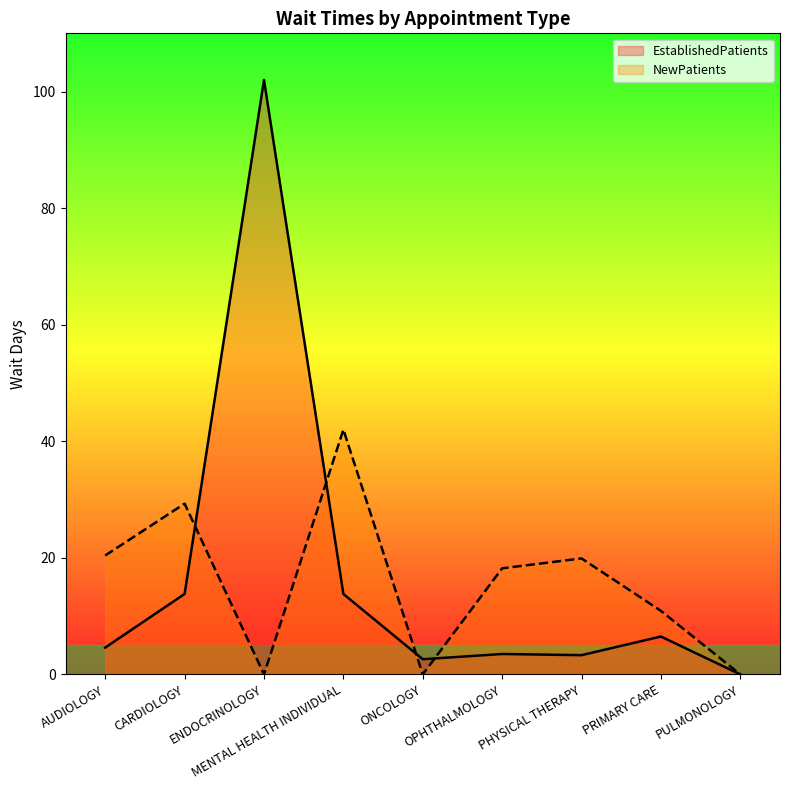

How many times do EstablishedPatients and NewPatients cross each other?

4